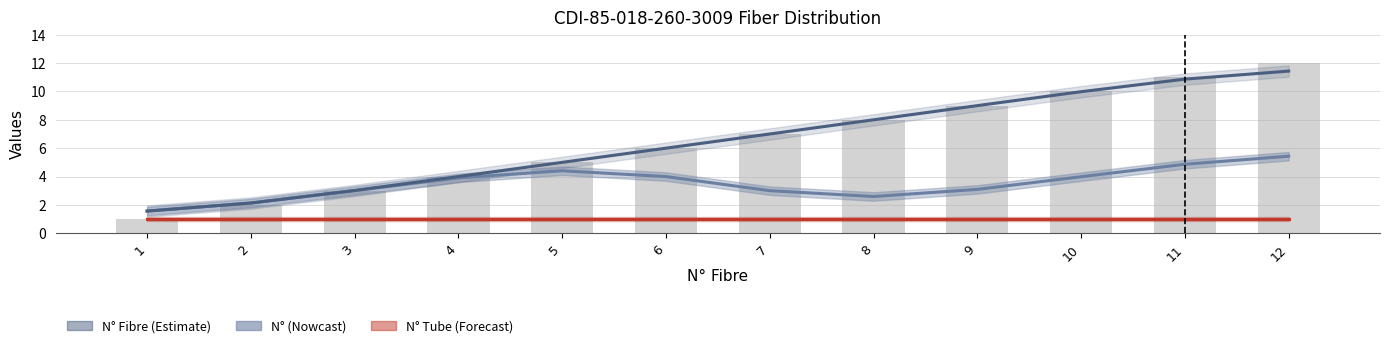

What is the value of the N° Fibre bar at the 8th from the left?

8.0